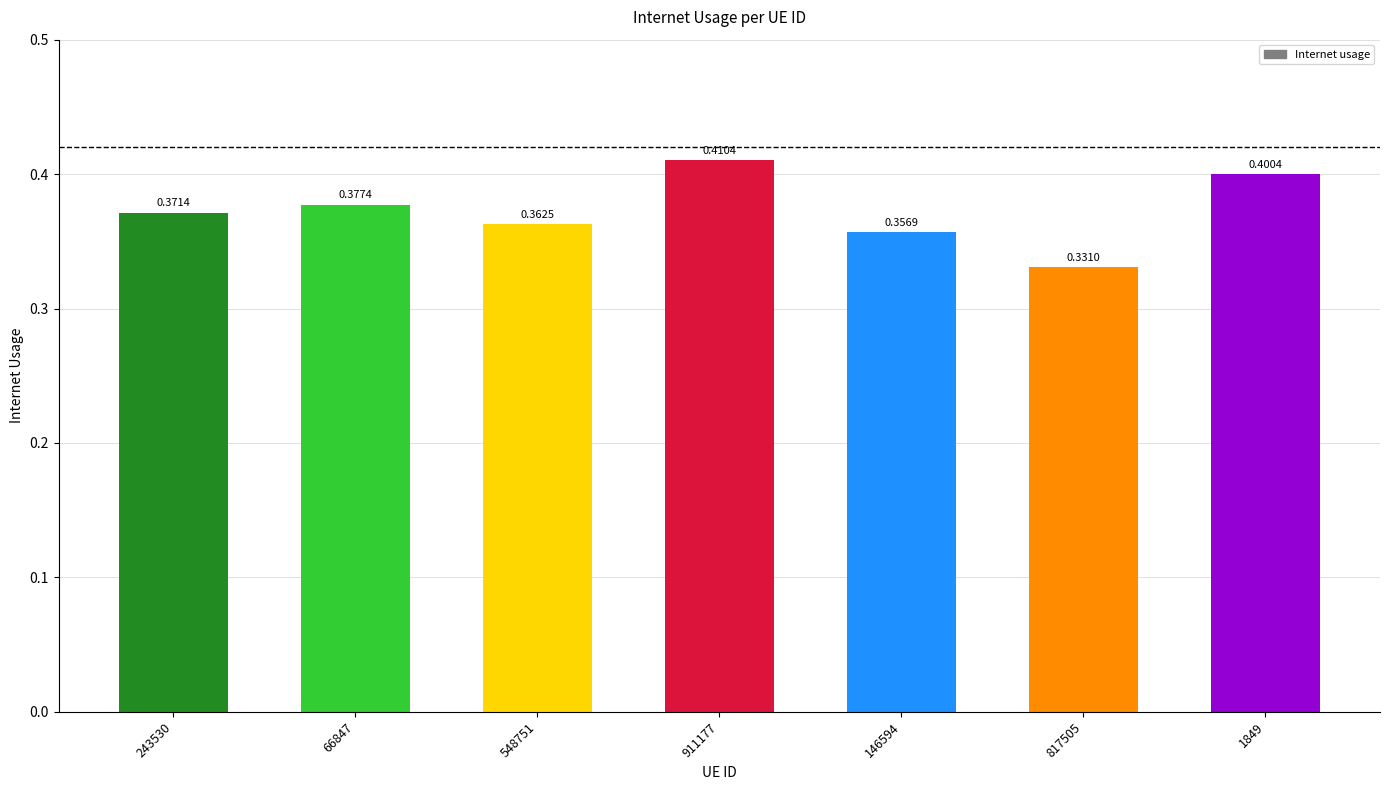

Which has a higher value, 817505 or 243530?

243530